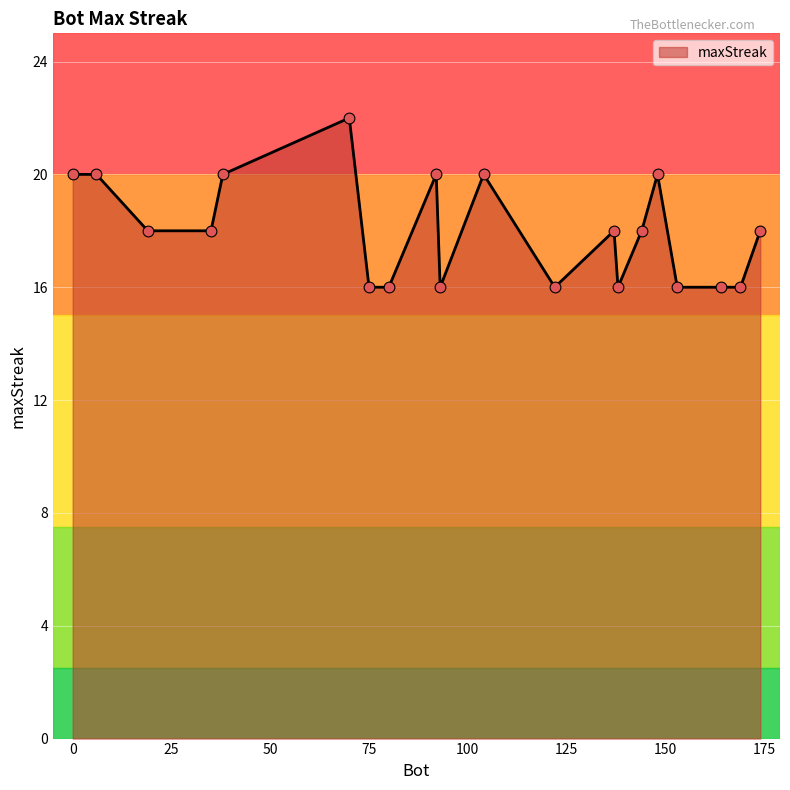

What is the maximum value shown in the chart?

22